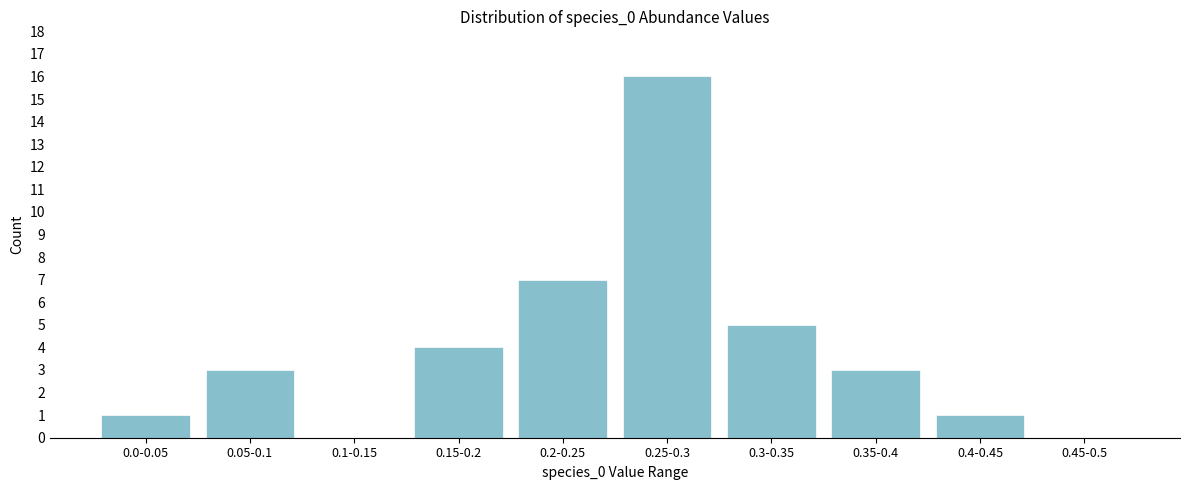

Reading left to right, transcribe all the data shown in this chart.

0.0-0.05=1	0.05-0.1=3	0.1-0.15=0	0.15-0.2=4	0.2-0.25=7	0.25-0.3=16	0.3-0.35=5	0.35-0.4=3	0.4-0.45=1	0.45-0.5=0